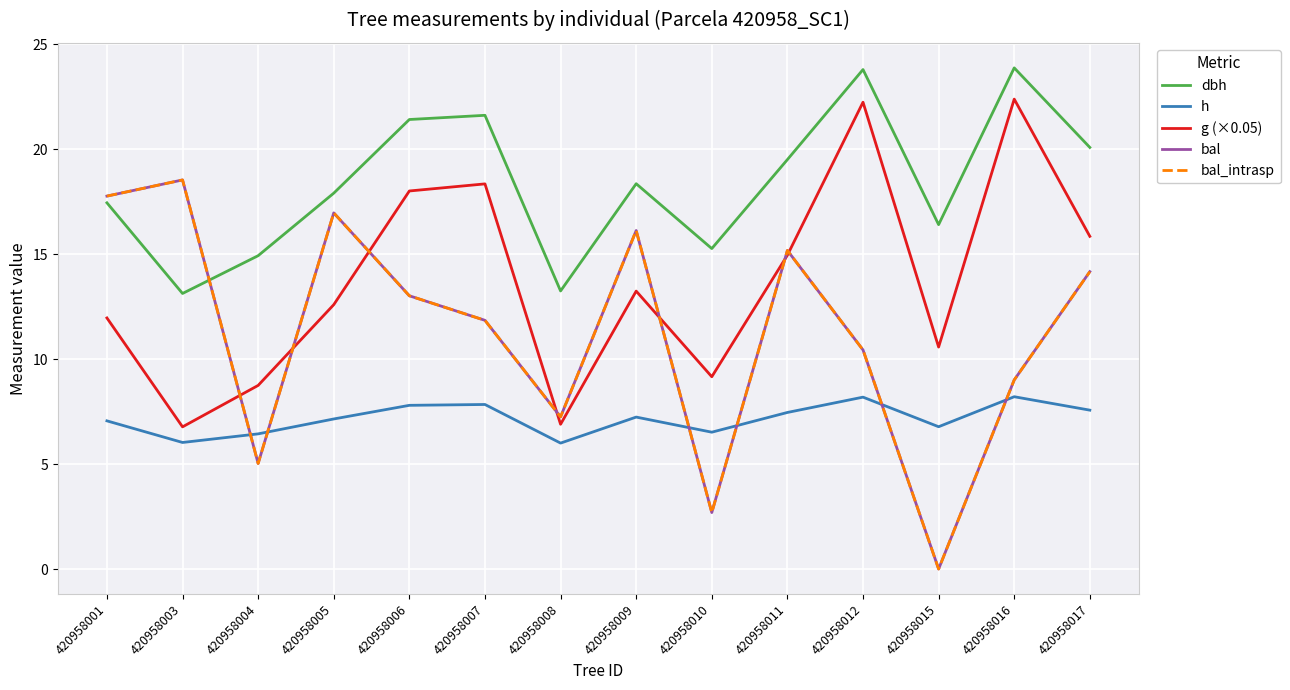

What is the value of the bal point at the 7th from the left?

7.2